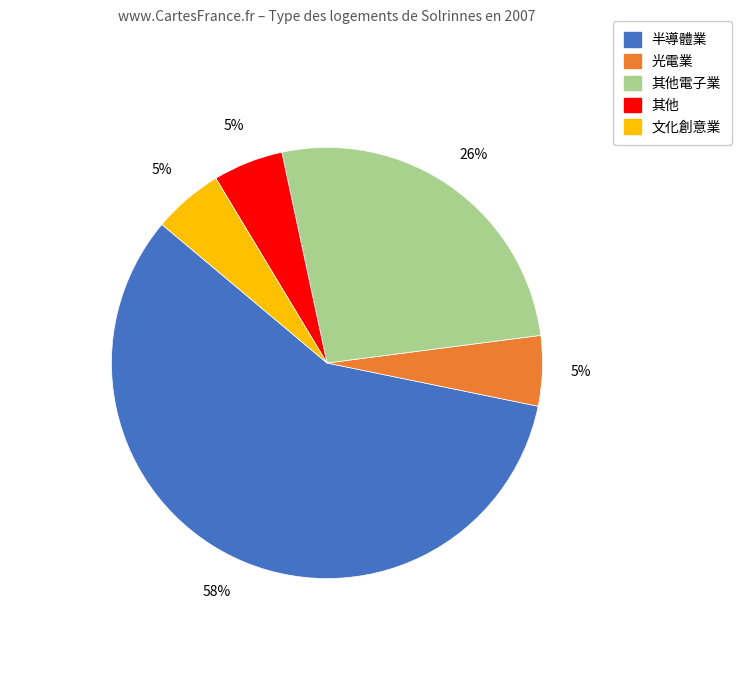

To the nearest percent, what is the average slice percentage?

20%